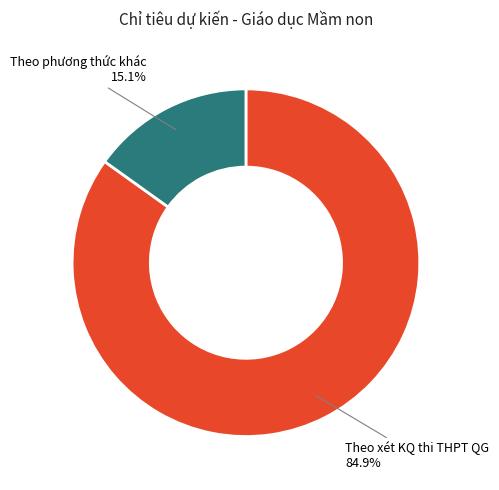

What percentage is NOT represented by Theo phương thức khác?

84.9%